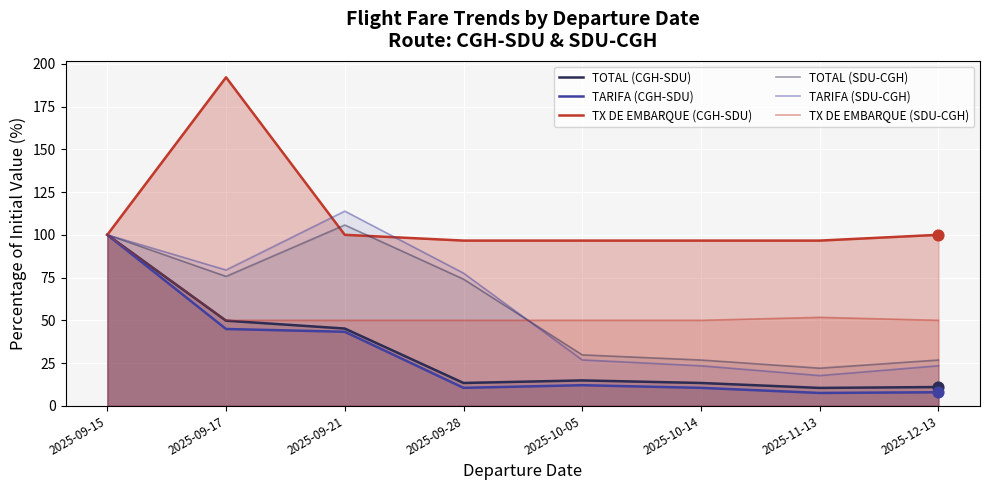

What are all the series names shown in the legend?

TOTAL (CGH-SDU), TARIFA (CGH-SDU), TX DE EMBARQUE (CGH-SDU), TOTAL (SDU-CGH), TARIFA (SDU-CGH), TX DE EMBARQUE (SDU-CGH)